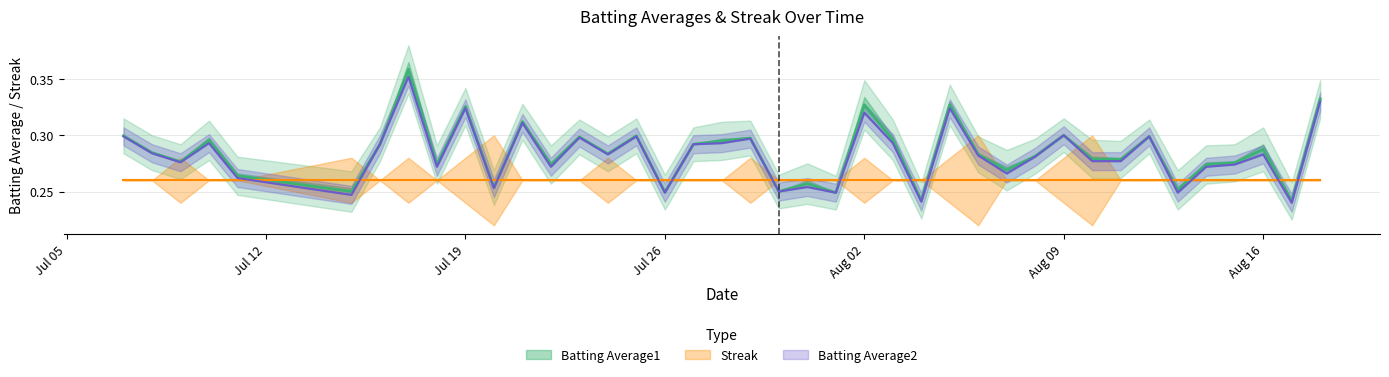

Is the value of Batting Average1 at Jul 26 greater than the value of Batting Average2 at Aug 16?

No